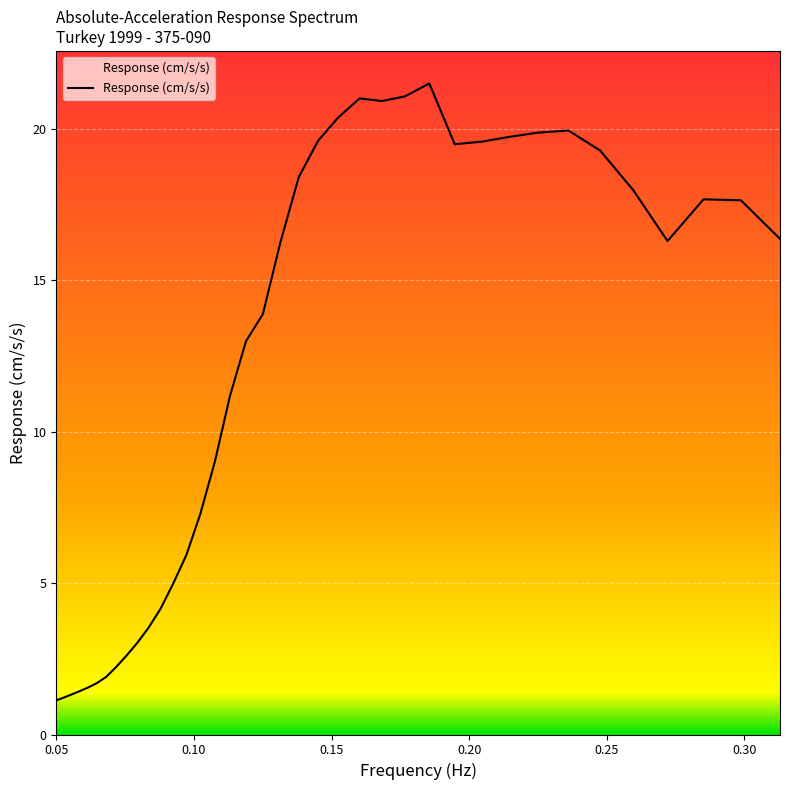

What is the difference between the maximum and minimum values?

20.4